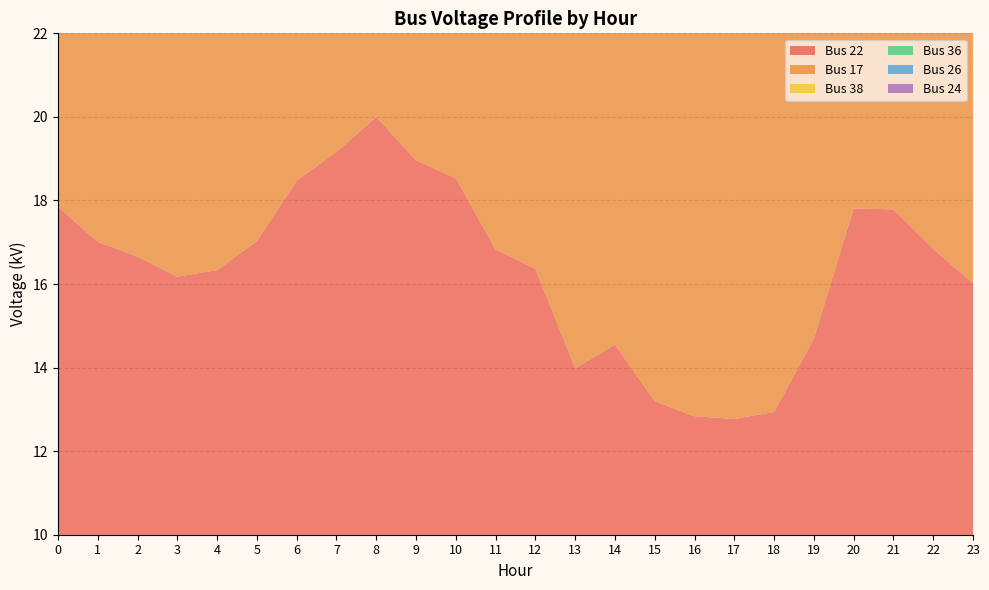

Reading right to left, transcribe all the data shown in this chart.

Bus 22: 23=16.0	22=16.8	21=17.8	20=17.8	19=14.7	18=12.9	17=12.8	16=12.8	15=13.2	14=14.6	13=14.0	12=16.4	11=16.8	10=18.5	9=19.0	8=20.0	7=19.2	6=18.5	5=17.0	4=16.3	3=16.2	2=16.7	1=17.0	0=17.9
Bus 17: 23=16.0	22=16.8	21=17.8	20=17.8	19=14.7	18=12.9	17=12.8	16=12.8	15=13.2	14=14.6	13=14.0	12=16.4	11=16.8	10=18.5	9=19.0	8=20.0	7=19.2	6=18.5	5=17.0	4=16.3	3=16.2	2=16.7	1=17.0	0=17.9
Bus 38: 23=16.0	22=16.8	21=17.8	20=17.8	19=14.7	18=12.9	17=12.8	16=12.8	15=13.2	14=14.6	13=14.0	12=16.4	11=16.8	10=18.5	9=19.0	8=20.0	7=19.2	6=18.5	5=17.0	4=16.3	3=16.2	2=16.7	1=17.0	0=17.9
Bus 36: 23=16.0	22=16.8	21=17.8	20=17.8	19=14.7	18=12.9	17=12.8	16=12.8	15=13.2	14=14.6	13=14.0	12=16.4	11=16.8	10=18.5	9=19.0	8=20.0	7=19.2	6=18.5	5=17.0	4=16.3	3=16.2	2=16.7	1=17.0	0=17.9
Bus 26: 23=16.0	22=16.8	21=17.8	20=17.8	19=14.7	18=12.9	17=12.8	16=12.8	15=13.2	14=14.6	13=14.0	12=16.4	11=16.8	10=18.5	9=19.0	8=20.0	7=19.2	6=18.5	5=17.0	4=16.3	3=16.2	2=16.7	1=17.0	0=17.9
Bus 24: 23=16.0	22=16.8	21=17.8	20=17.8	19=14.7	18=12.9	17=12.8	16=12.8	15=13.2	14=14.6	13=14.0	12=16.4	11=16.8	10=18.5	9=19.0	8=20.0	7=19.2	6=18.5	5=17.0	4=16.3	3=16.2	2=16.7	1=17.0	0=17.9